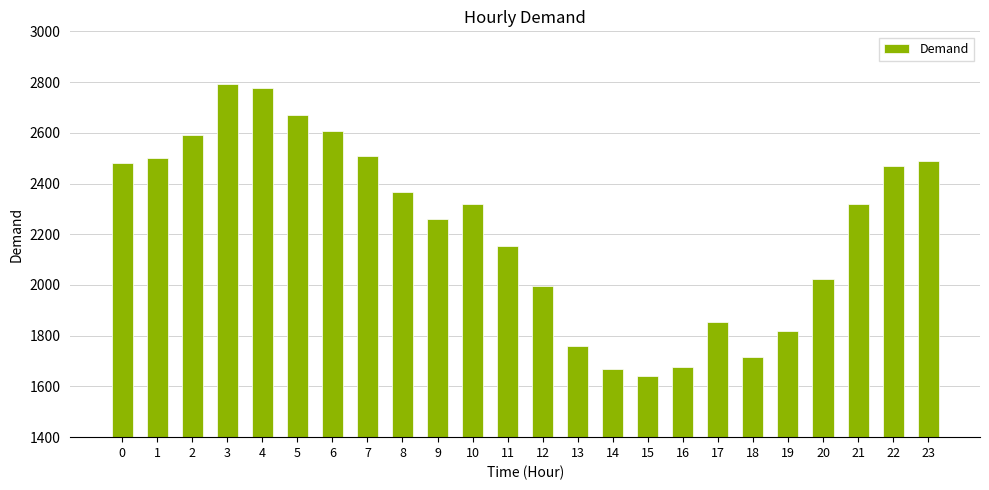

What is the approximate value at 2, to the nearest 100?

2600